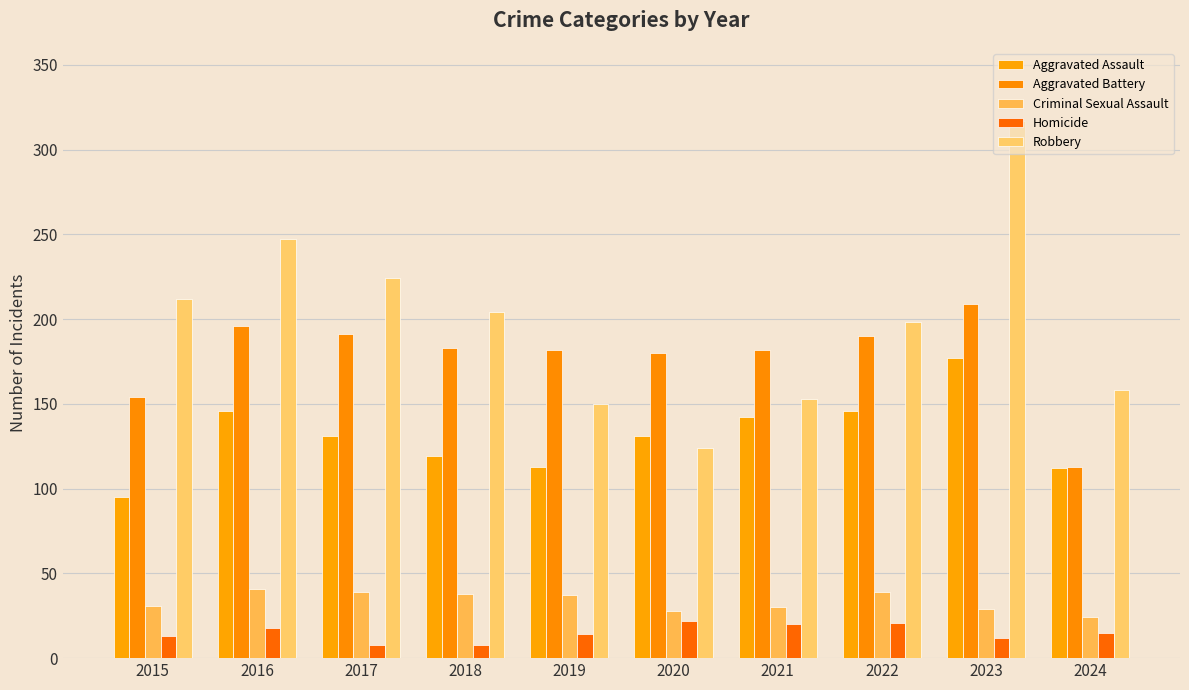

The value of Robbery at 2019 is 150. True or false?

True